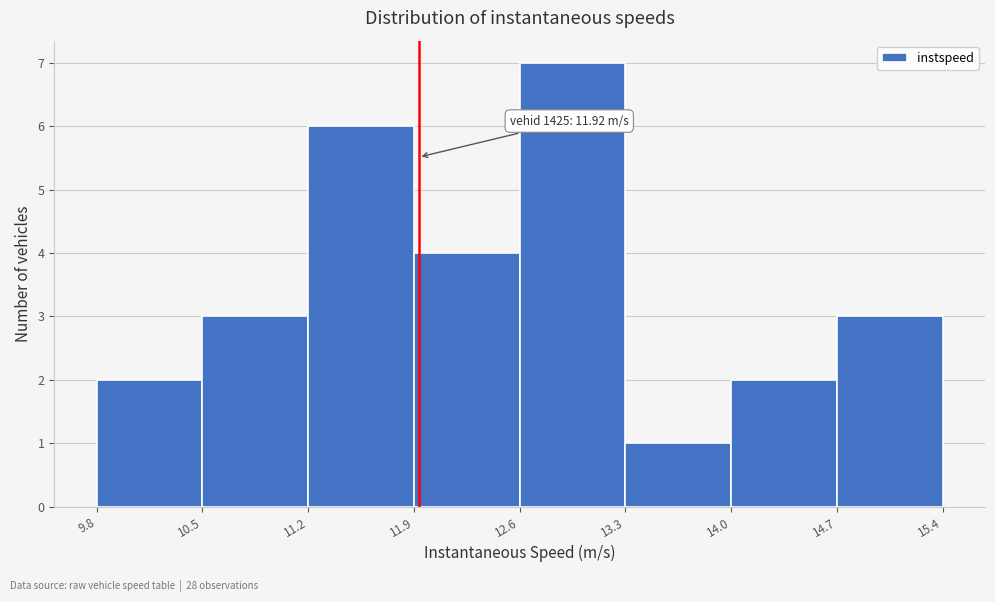

Over which range of the x-axis is the bar tallest?

12.6 to 13.3